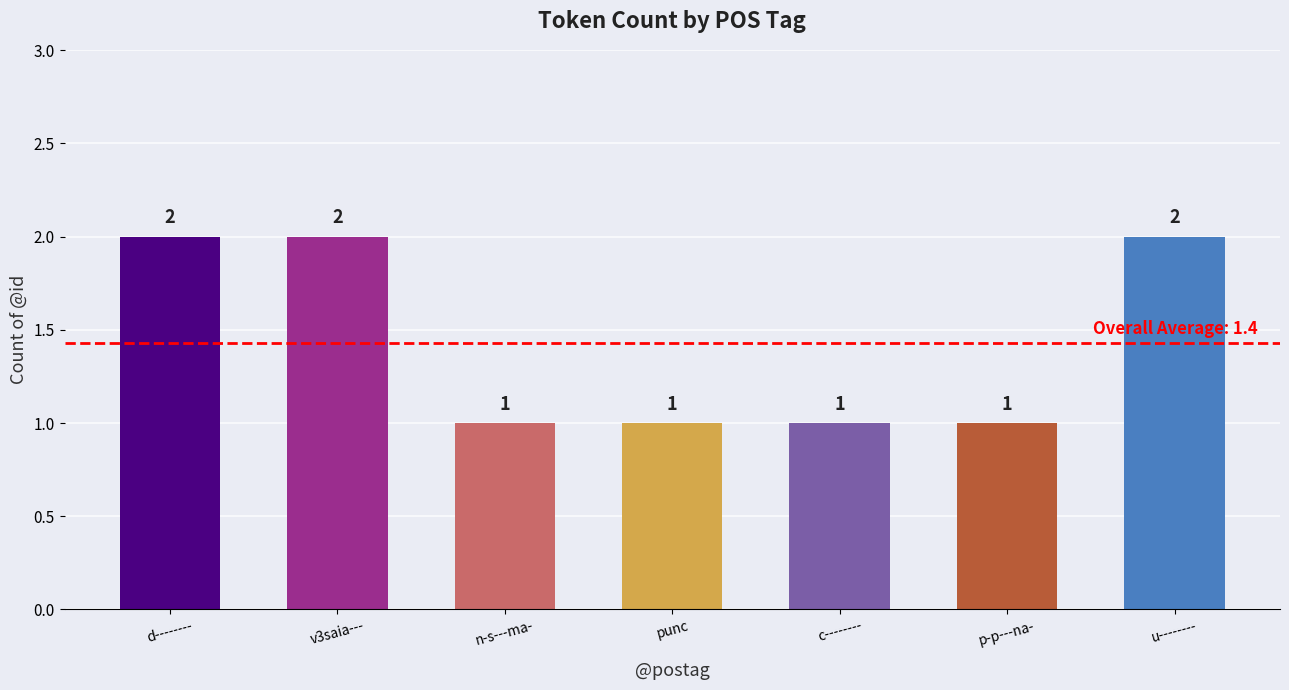

What is the sum of the values at c-------- and n-s---ma-?

2